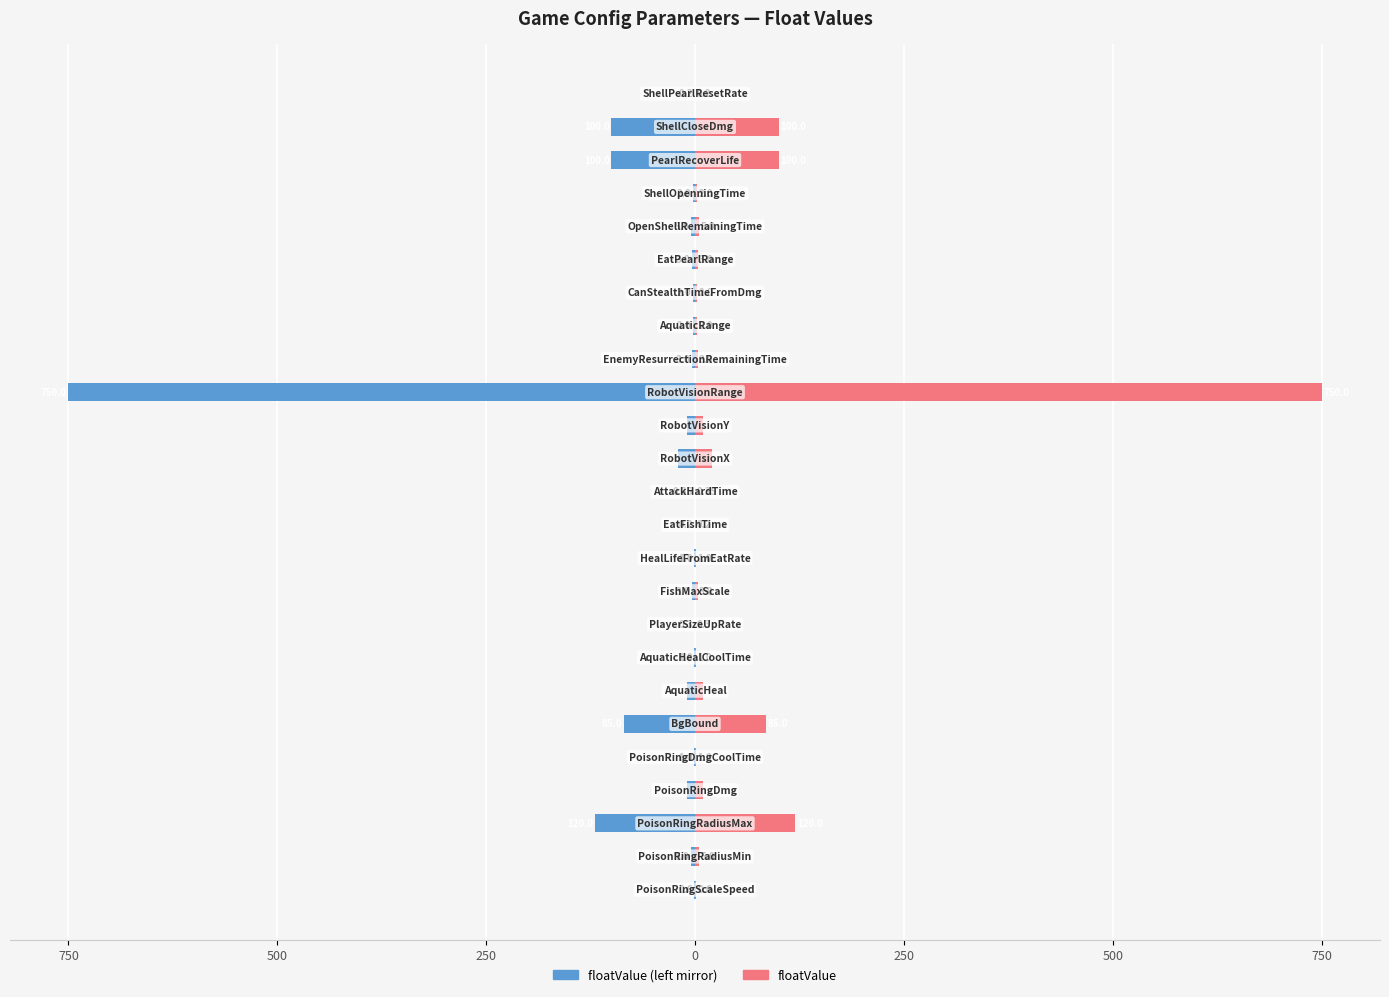

Reading left to right, what are all the values shown in this chart?

floatValue (left mirror): -0.6	-5.0	-120.0	-10.0	-1.0	-85.0	-10.0	-1.0	-0.3	-3.0	-1.0	-0.2	-0.3	-20.0	-10.0	-750.0	-3.0	-2.0	-2.0	-3.0	-5.0	-2.0	-100.0	-100.0	-0.2
floatValue (right): 0.6	5.0	120.0	10.0	1.0	85.0	10.0	1.0	0.3	3.0	1.0	0.2	0.3	20.0	10.0	750.0	3.0	2.0	2.0	3.0	5.0	2.0	100.0	100.0	0.2